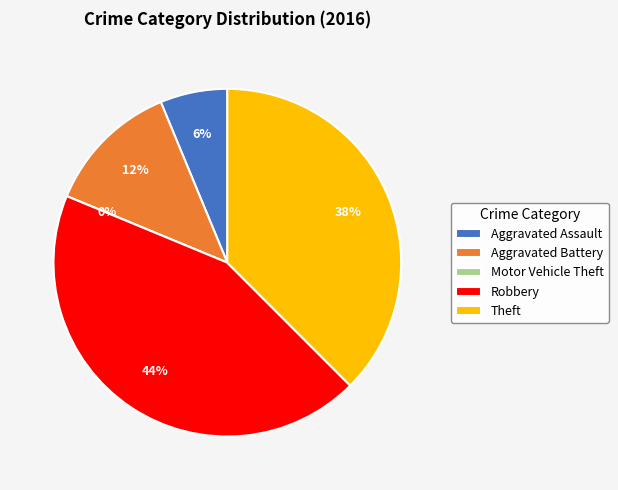

Combined, what portion of the pie is Aggravated Assault and Robbery?

50.0%